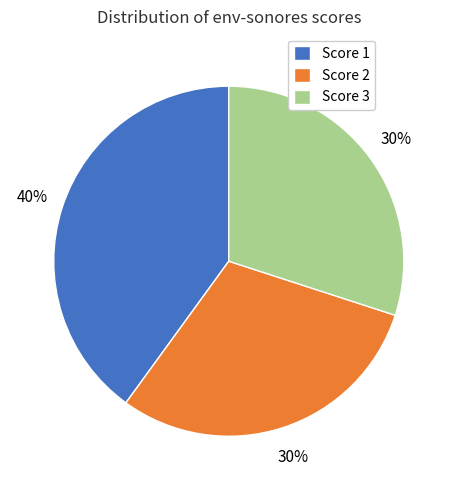

The Score 1 slice represents 31% of the pie. True or false?

False